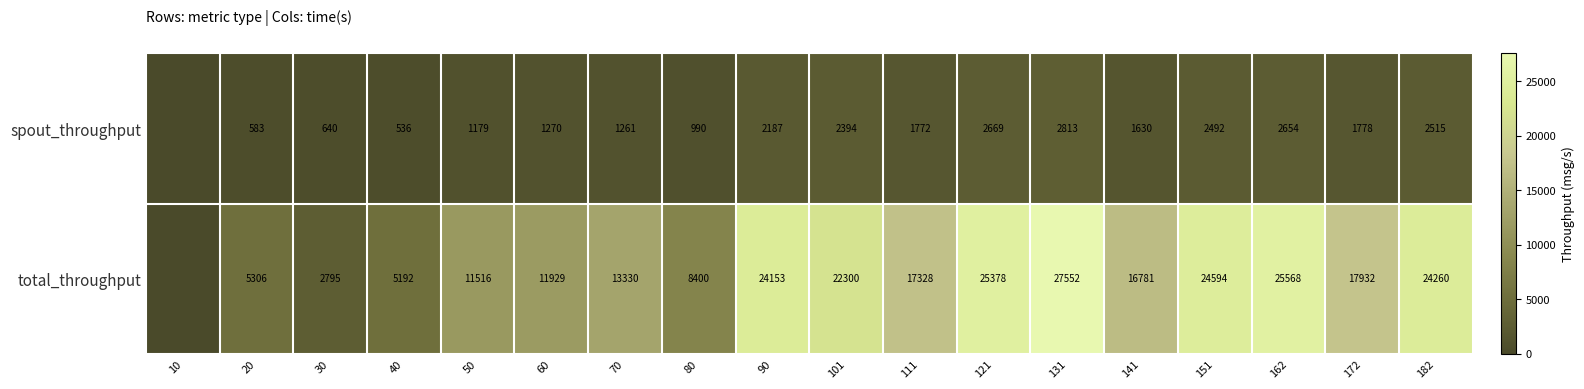

What is the spread (max minus min) of values at 141?

15151